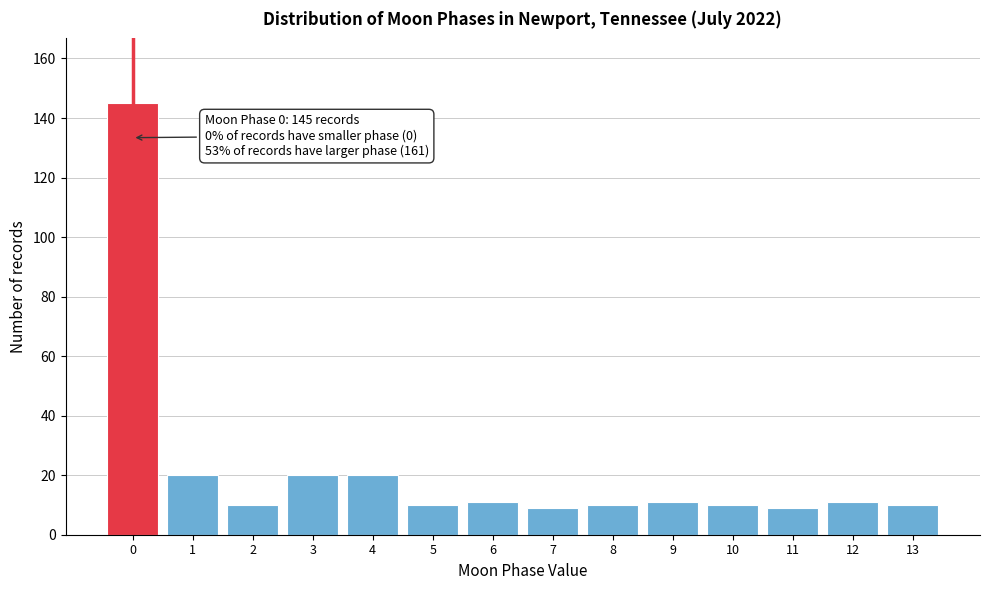

Reading left to right, extract all data points from this chart.

145	20	10	20	20	10	11	9	10	11	10	9	11	10